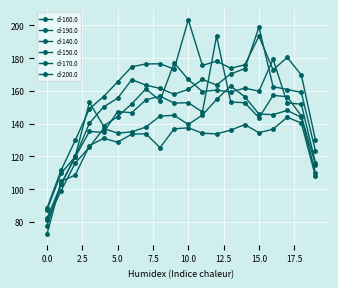

Does the chart display data point markers on the line(s)?

Yes